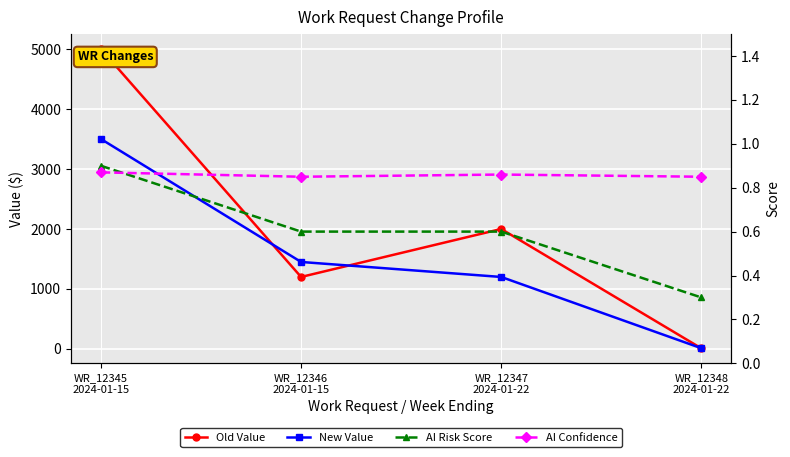

What is the sum of the New Value values at WR_12347
2024-01-22 and WR_12348
2024-01-22?

1212.0